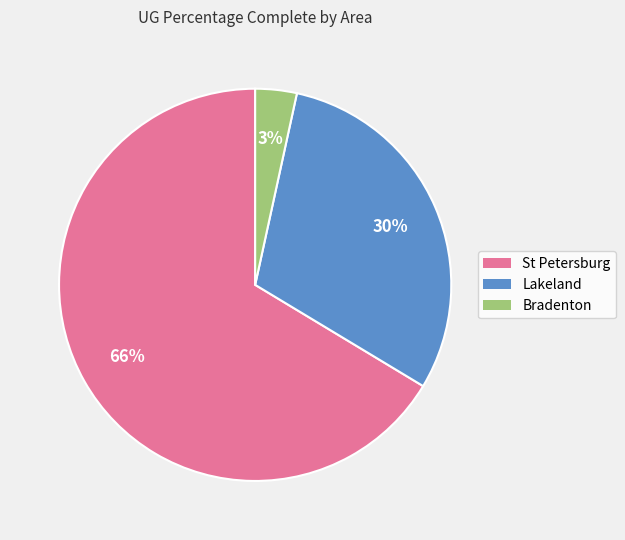

Between Lakeland and St Petersburg, which is larger?

St Petersburg